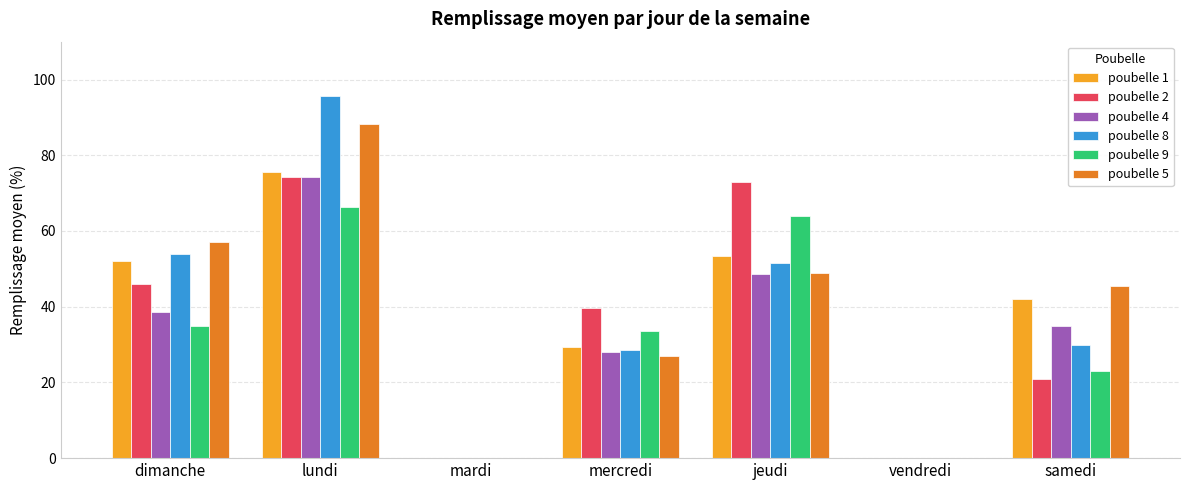

Between mercredi and jeudi, which series saw the biggest shift?

poubelle 2